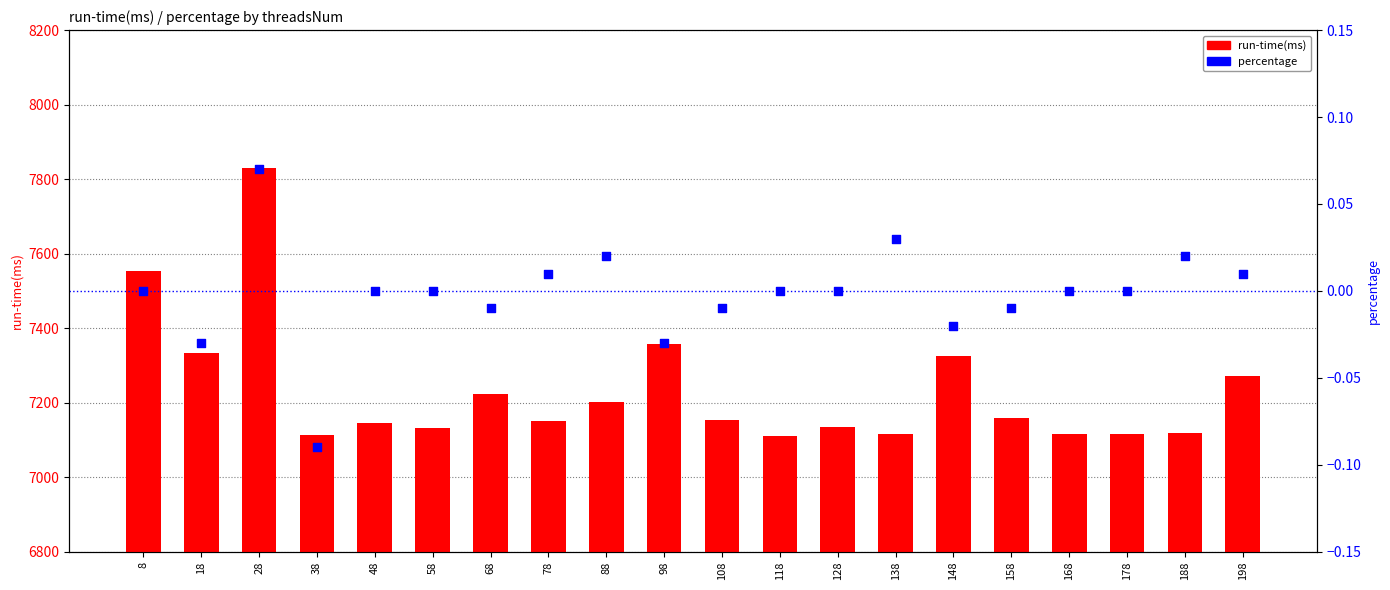

What are all the series names shown in the legend?

run-time(ms), percentage